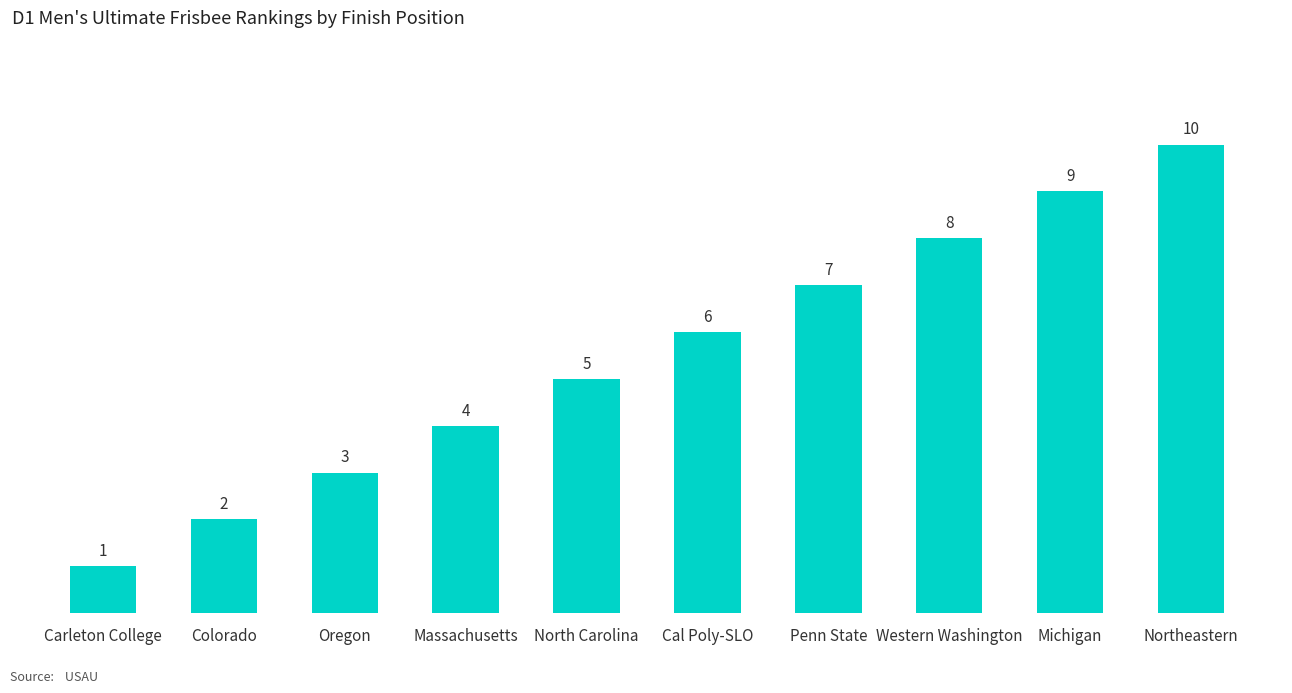

Between Cal Poly-SLO and Michigan, which is larger?

Michigan